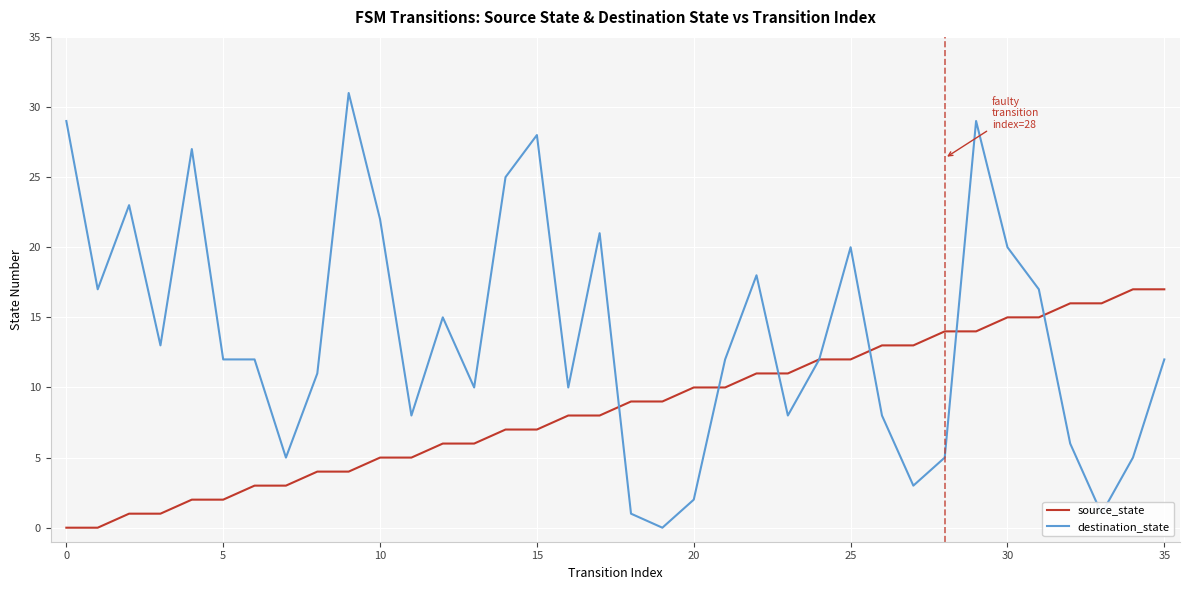

Rank the series by their average value, from lowest to highest.

source_state, destination_state